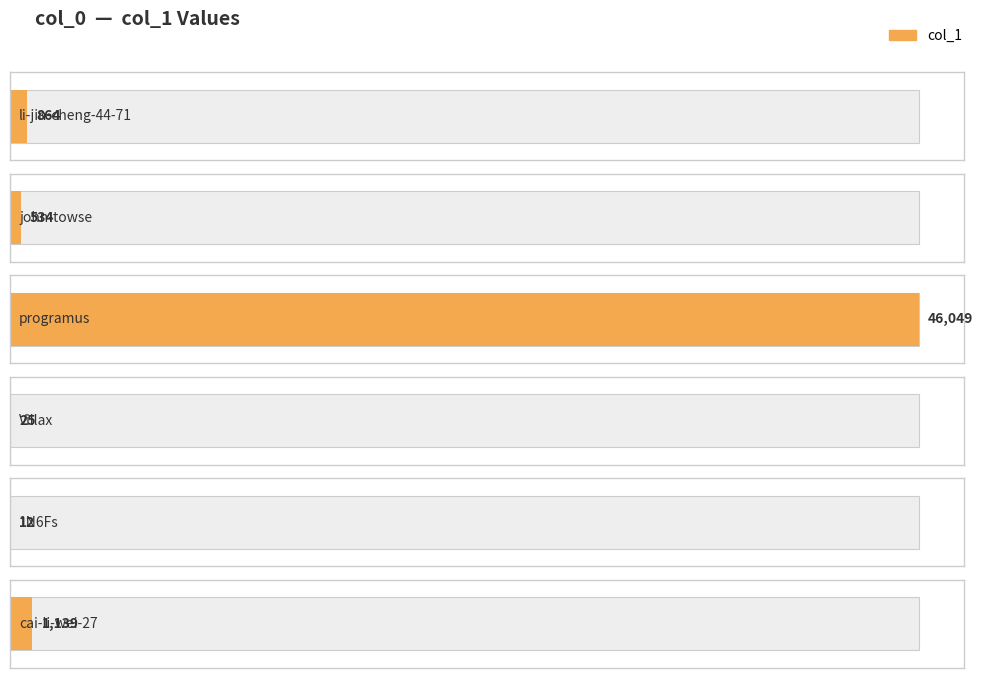

What is the change in value from Villax to 1N6Fs?

-13